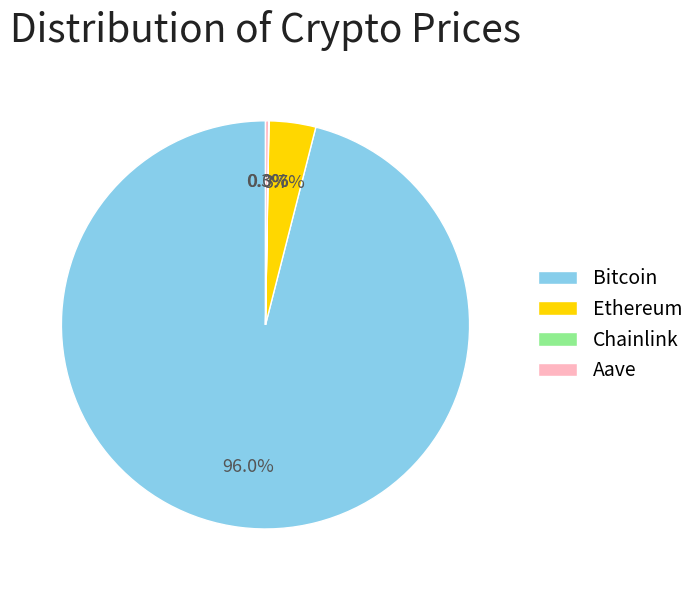

How much of the chart is everything except Ethereum?

96.3%